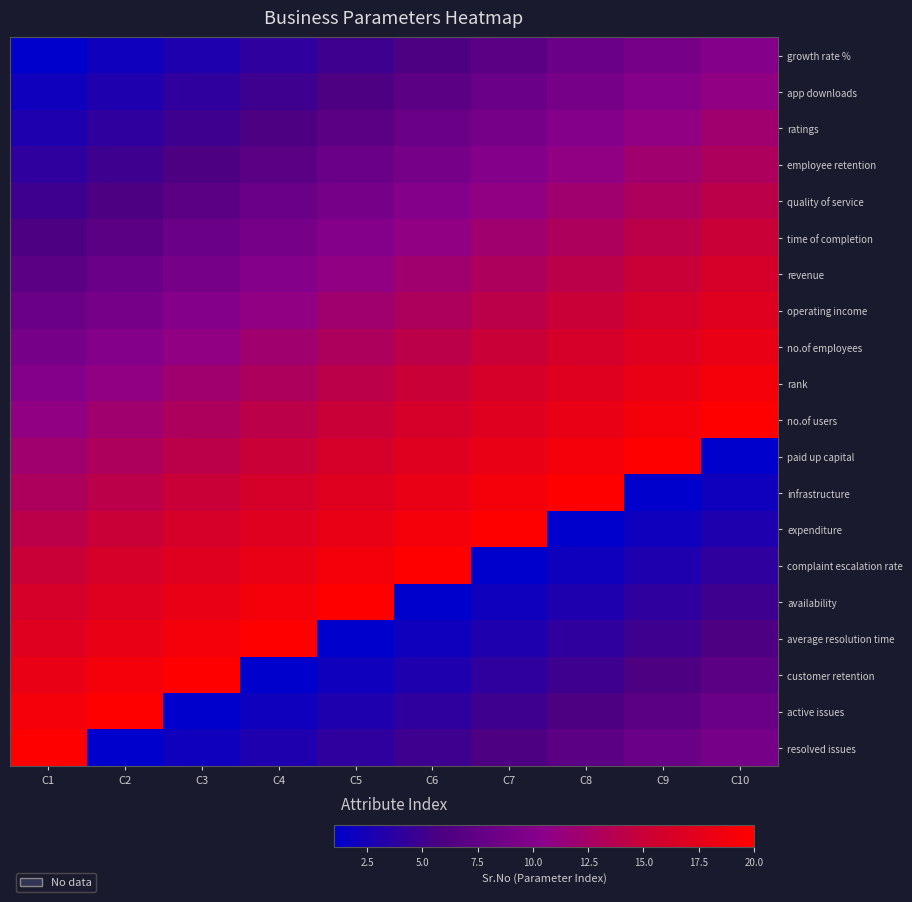

At which category is the sum across all series the highest?

C1